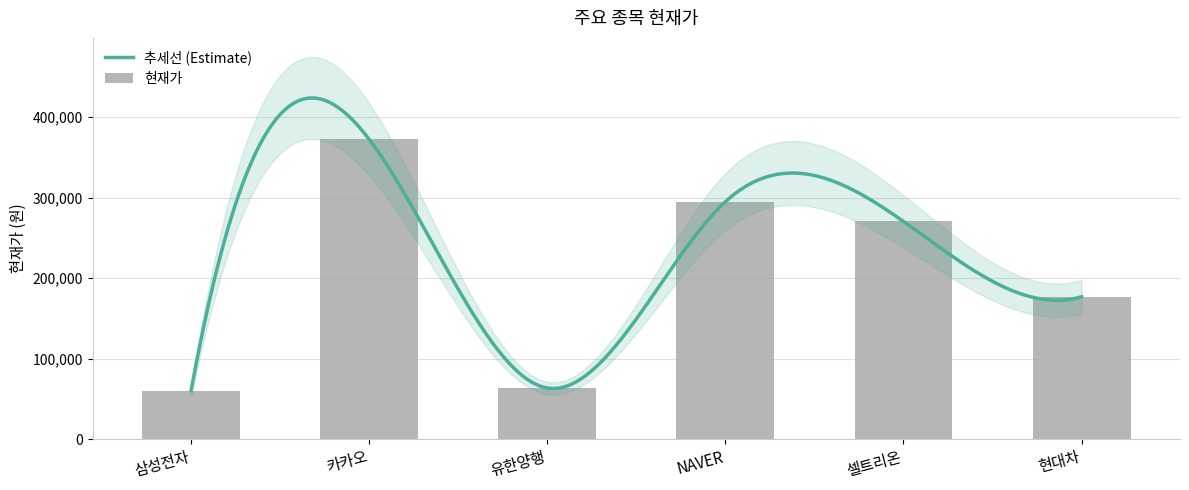

What is the approximate value at 카카오?

372500